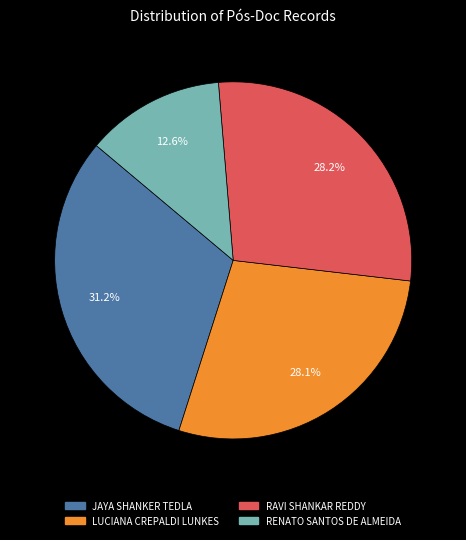

To the nearest percent, what is the average slice percentage?

25%